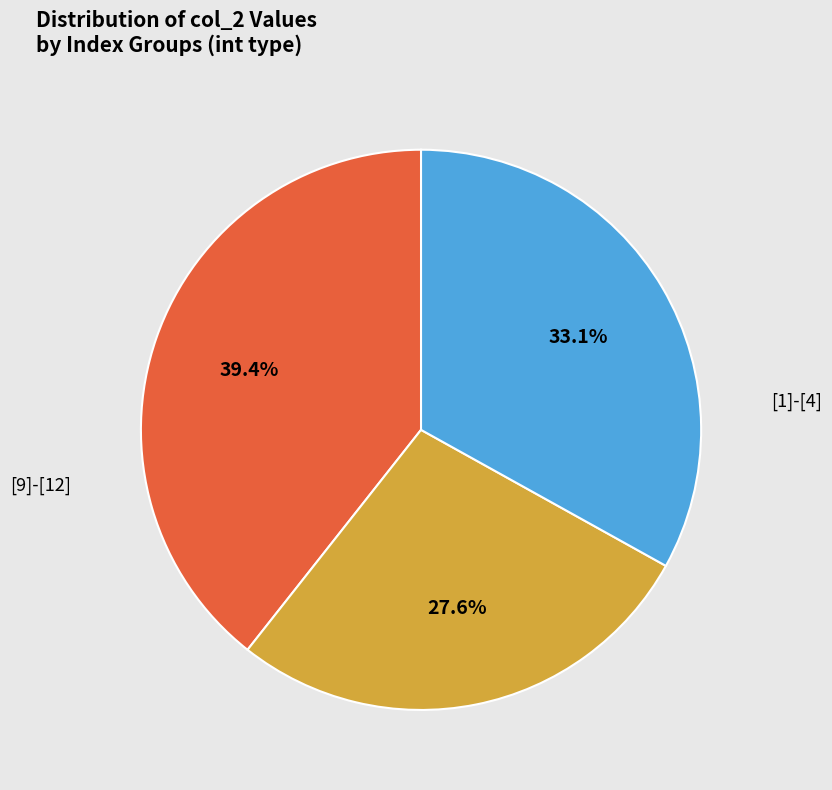

Is there a majority slice in this chart?

No